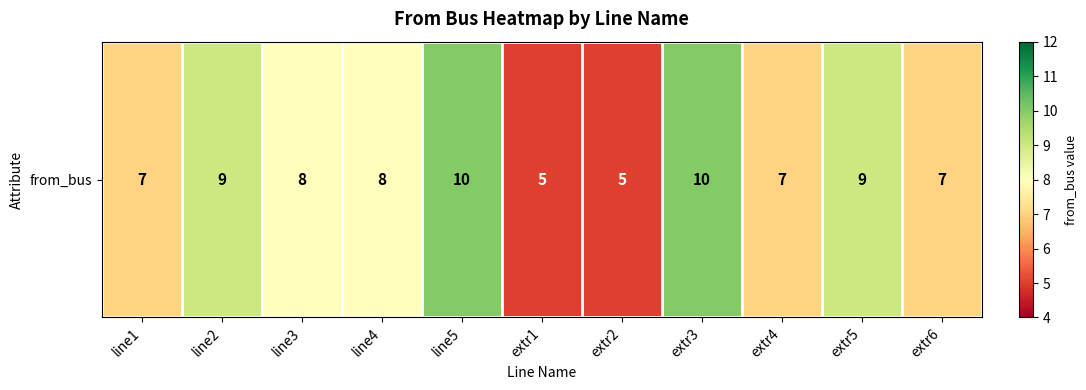

List the labels in order of value, smallest first.

extr1, extr2, line1, extr4, extr6, line3, line4, line2, extr5, line5, extr3